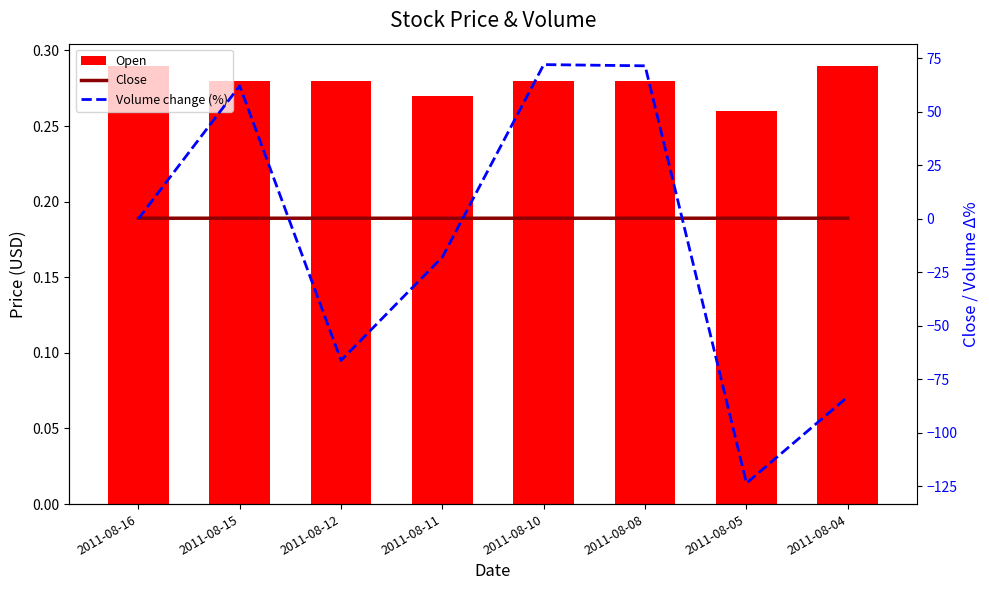

What is the spread (max minus min) of values at 2011-08-16?

0.3